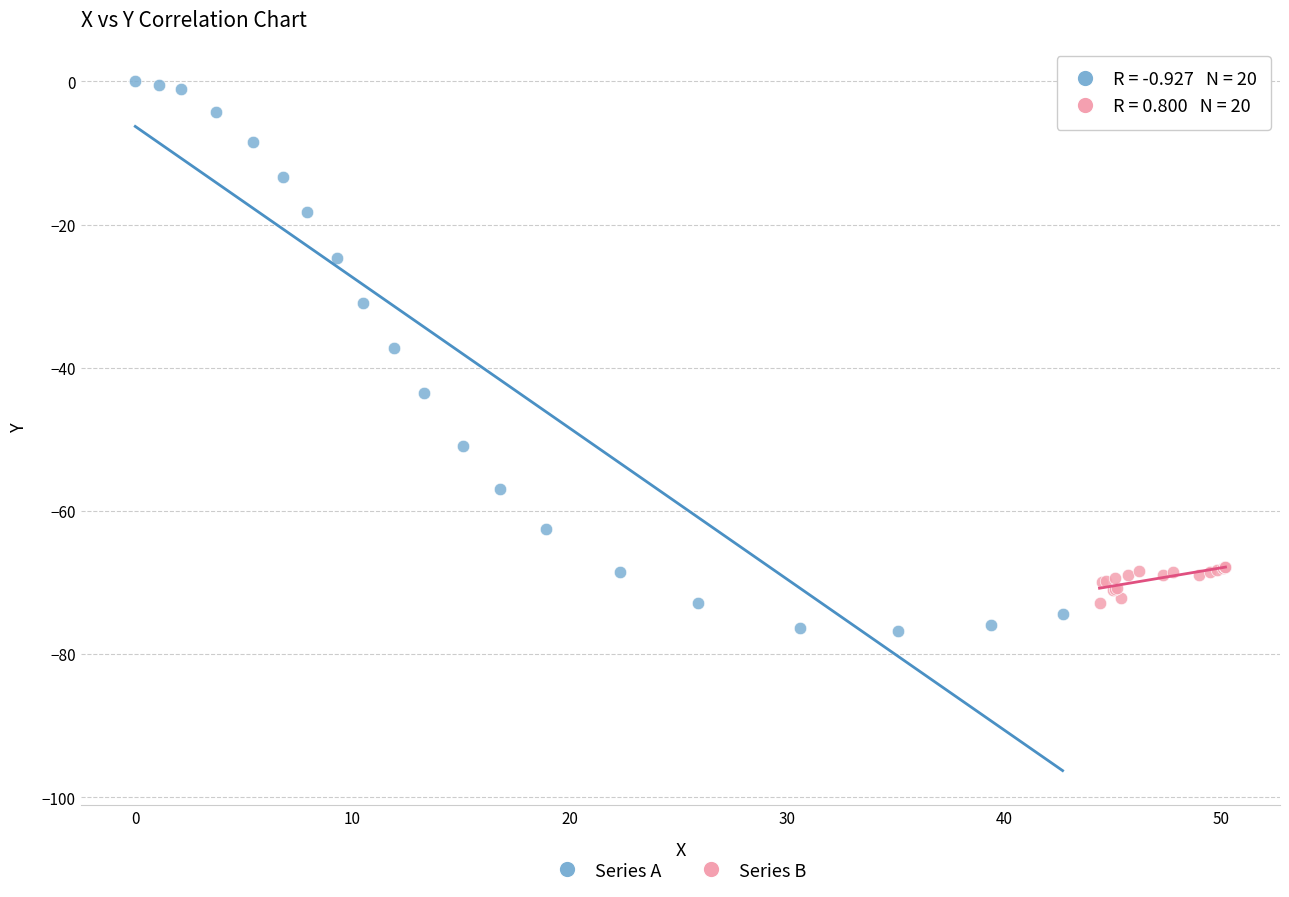

What are all the series names shown in the legend?

Series A, Series B